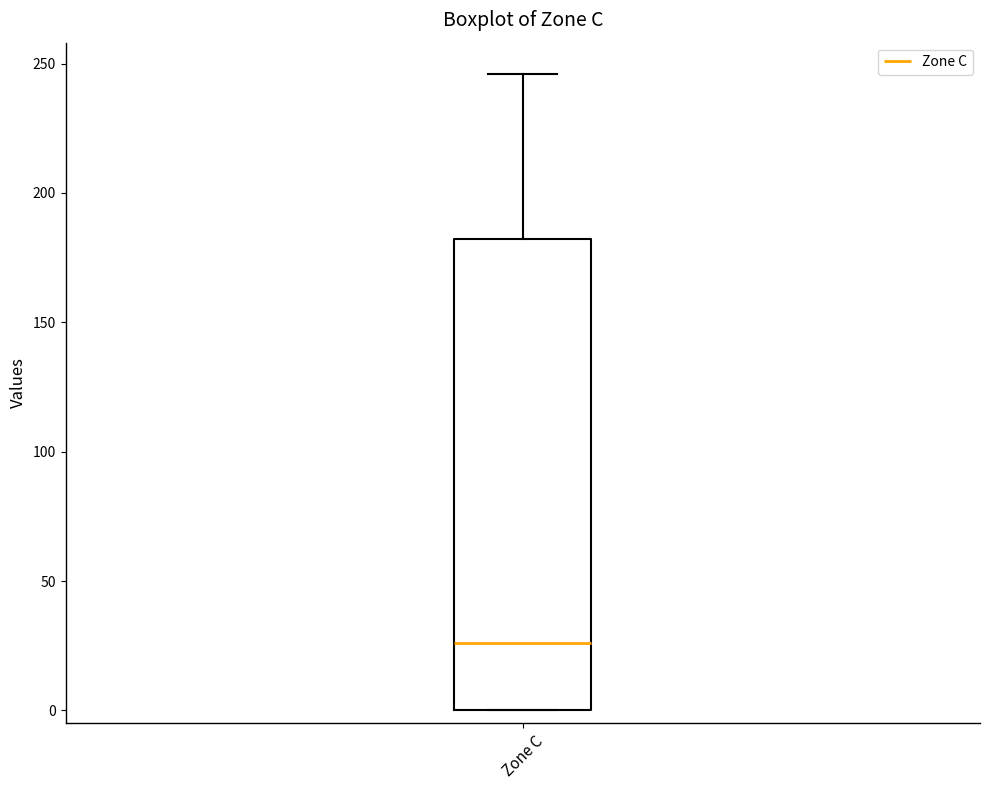

Where does the upper whisker of the box for Zone C end on the y-axis? The values are not printed on the chart, so give them approximately, as read against the axis.

245